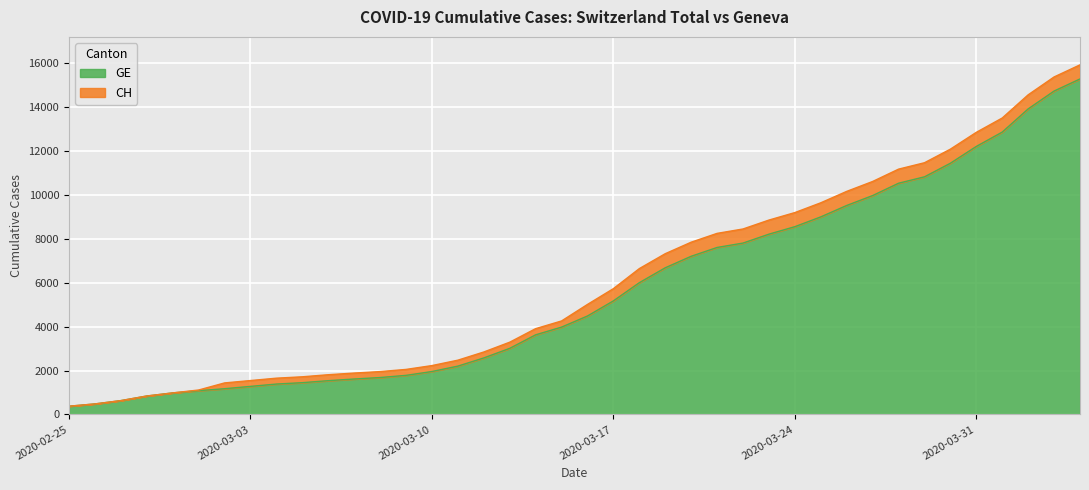

Rank the series at 2020-02-28 from highest to lowest value.

CH, GE